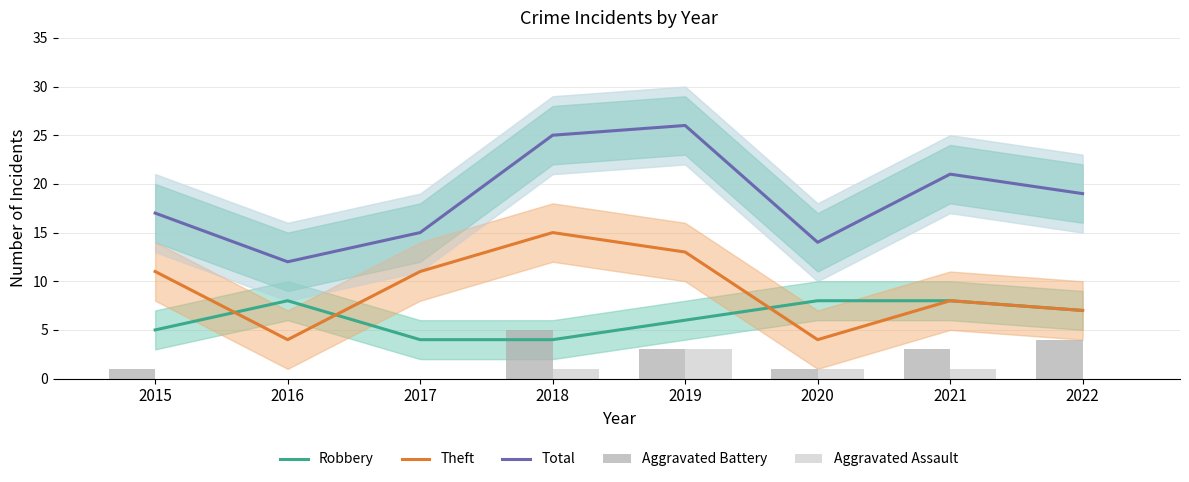

True or false: Theft has a value of 4 at 2019.

False